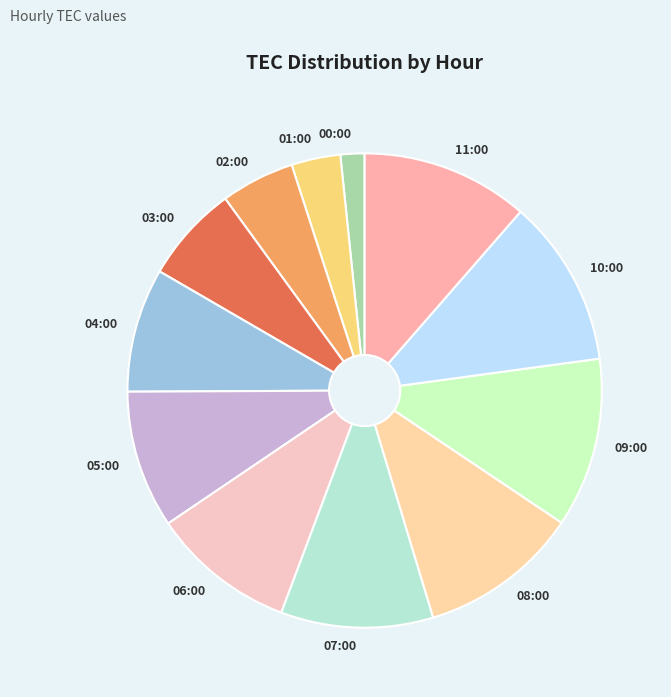

What is the ratio of the value at 08:00 to the value at 11:00?

1.0